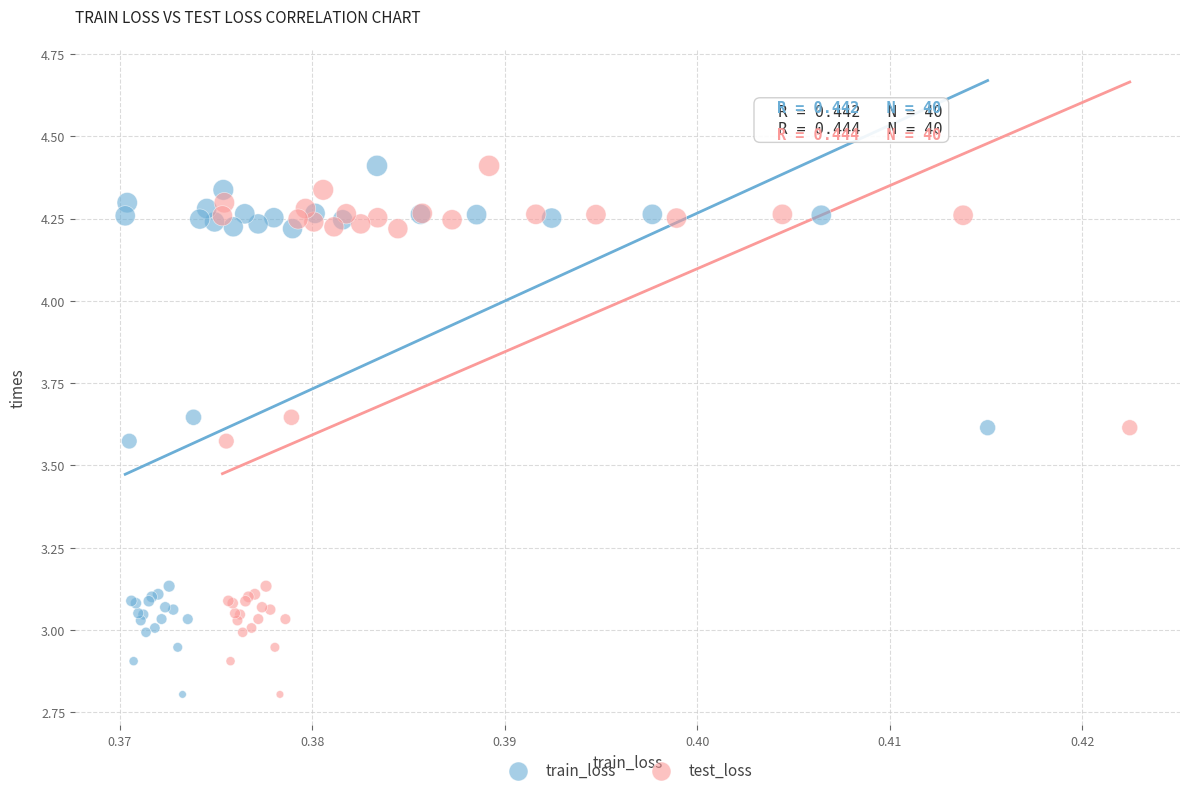

What are all the series names shown in the legend?

train_loss, test_loss